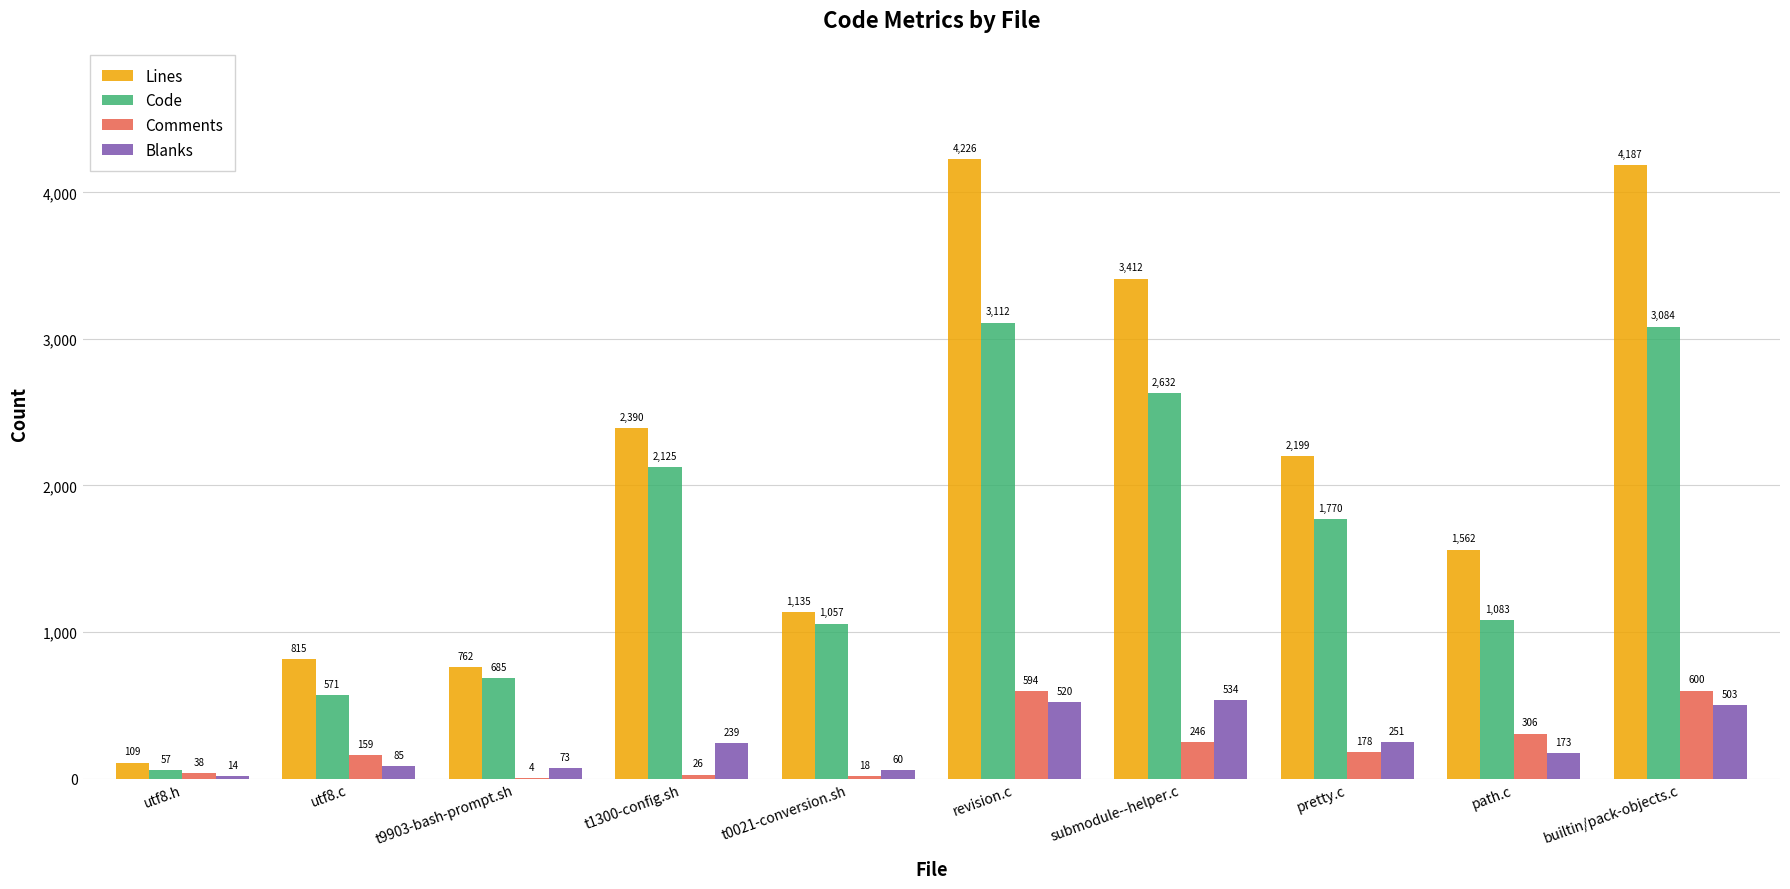

Where is Lines nearest to the value 2167?

pretty.c